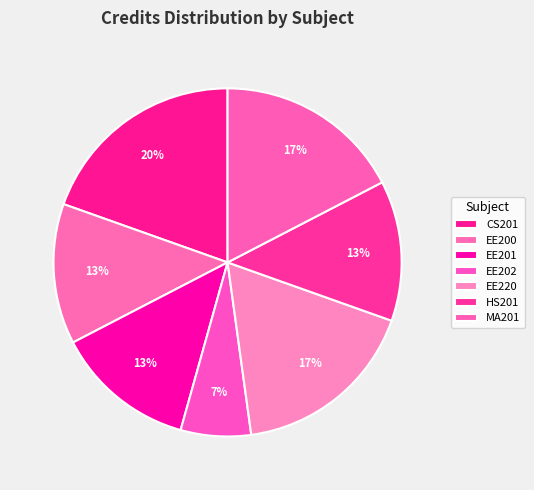

To the nearest percent, what is the difference between the HS201 and CS201 slice percentages?

7%